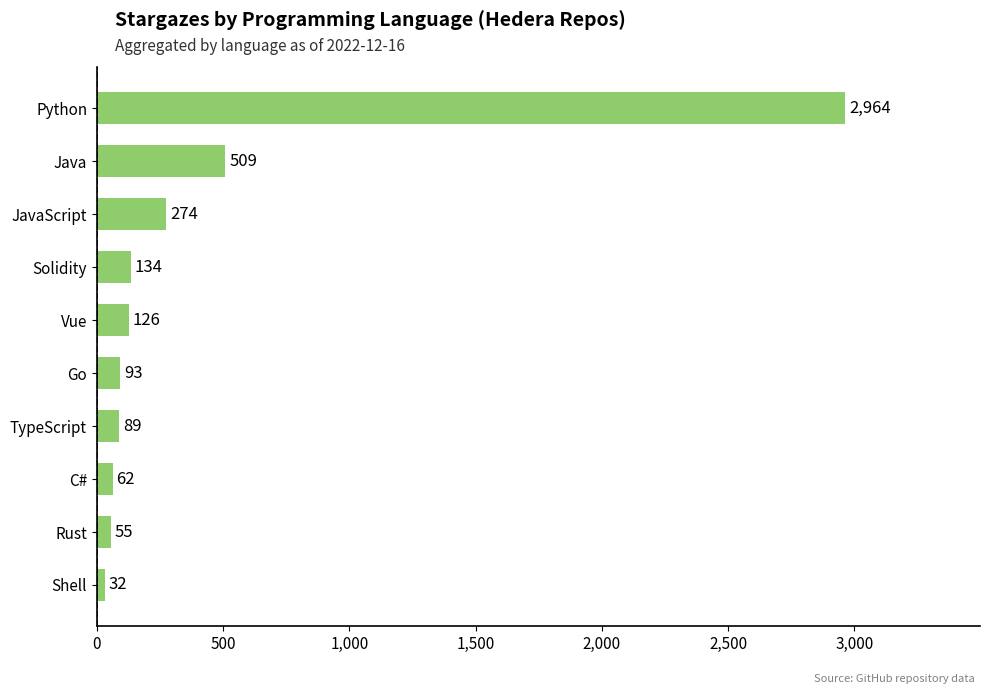

Rank the categories by value from lowest to highest.

Shell, Rust, C#, TypeScript, Go, Vue, Solidity, JavaScript, Java, Python